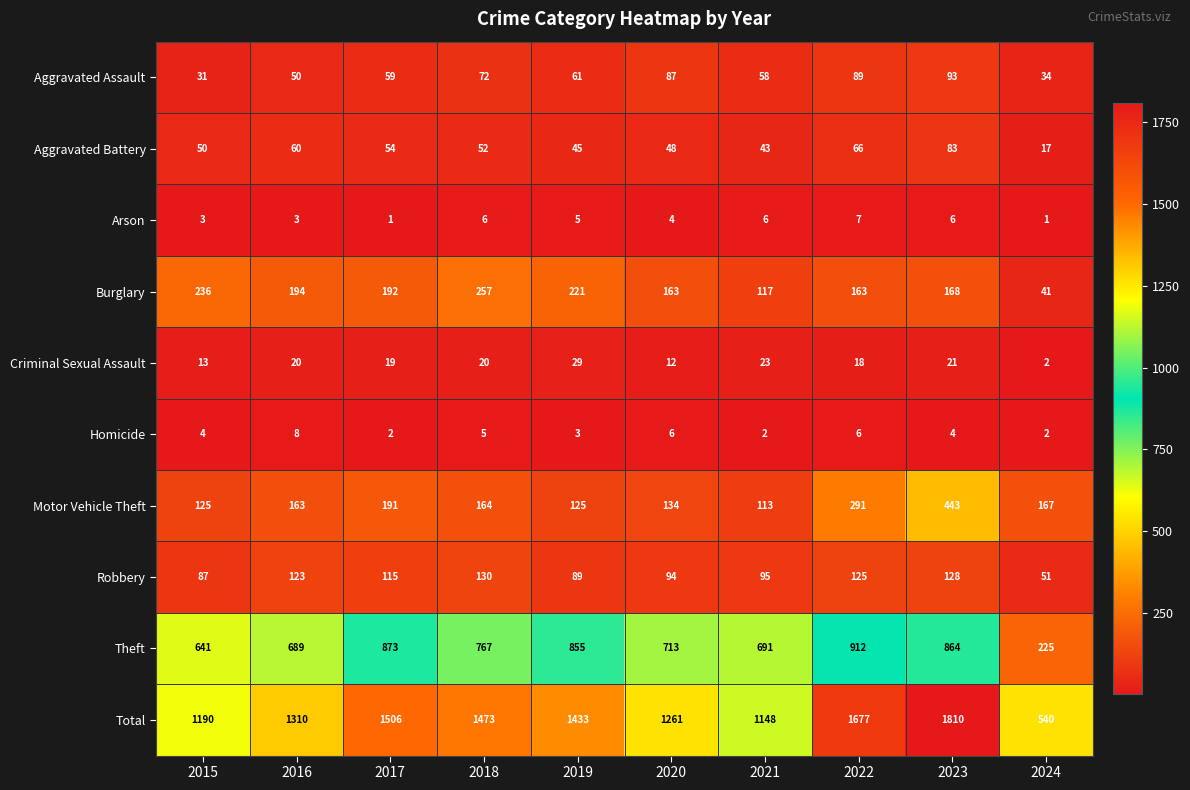

Which series has the largest total across all categories?

Total